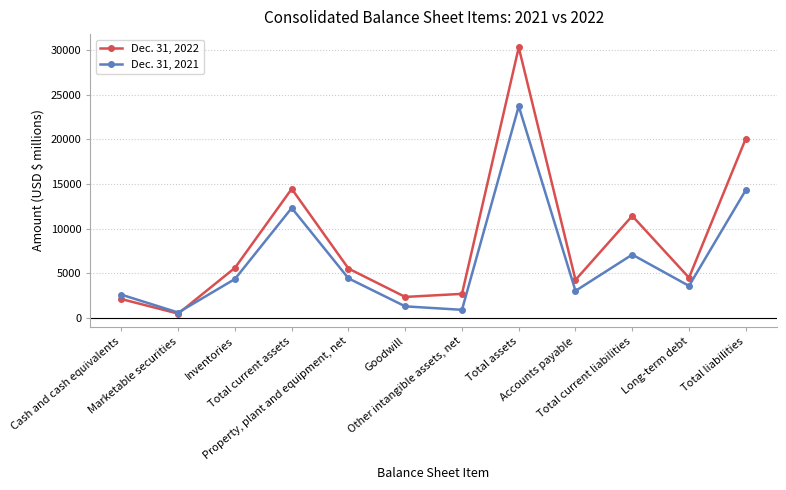

Where does the Dec. 31, 2022 series first go above 5521?

Inventories